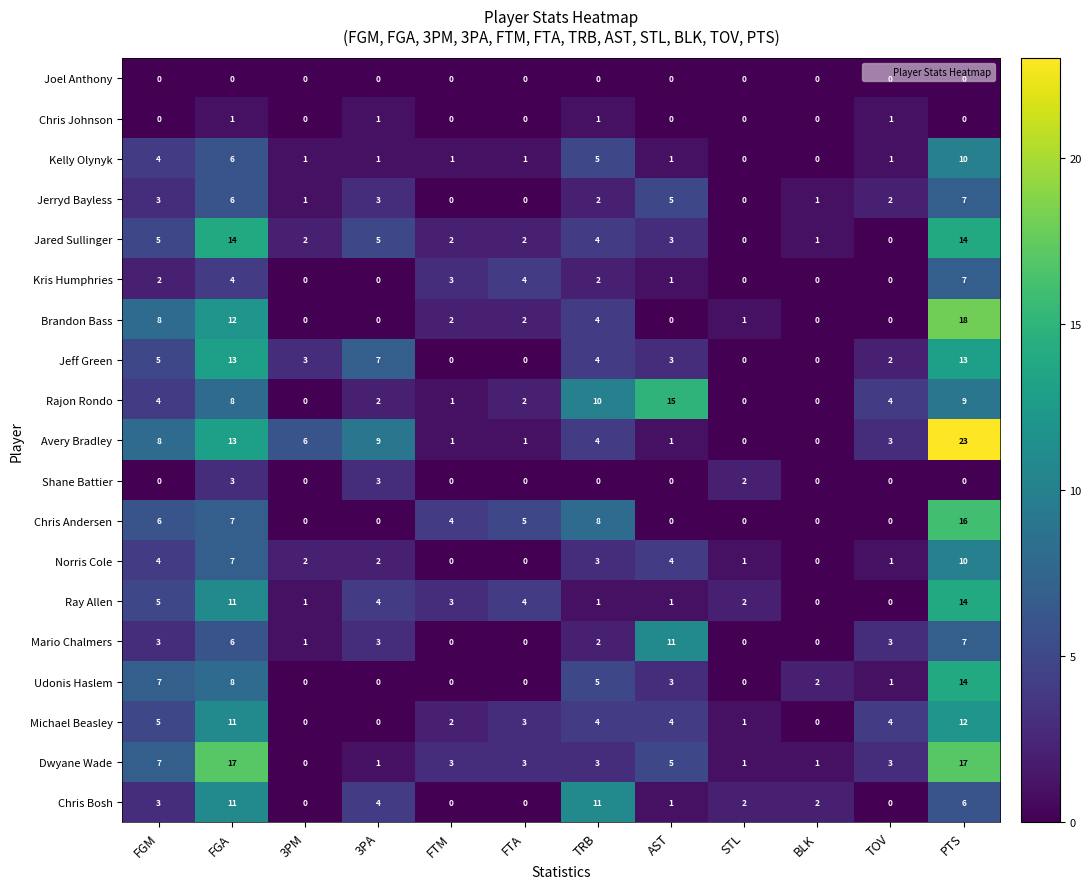

The value of Udonis Haslem at FTA is 7. True or false?

False